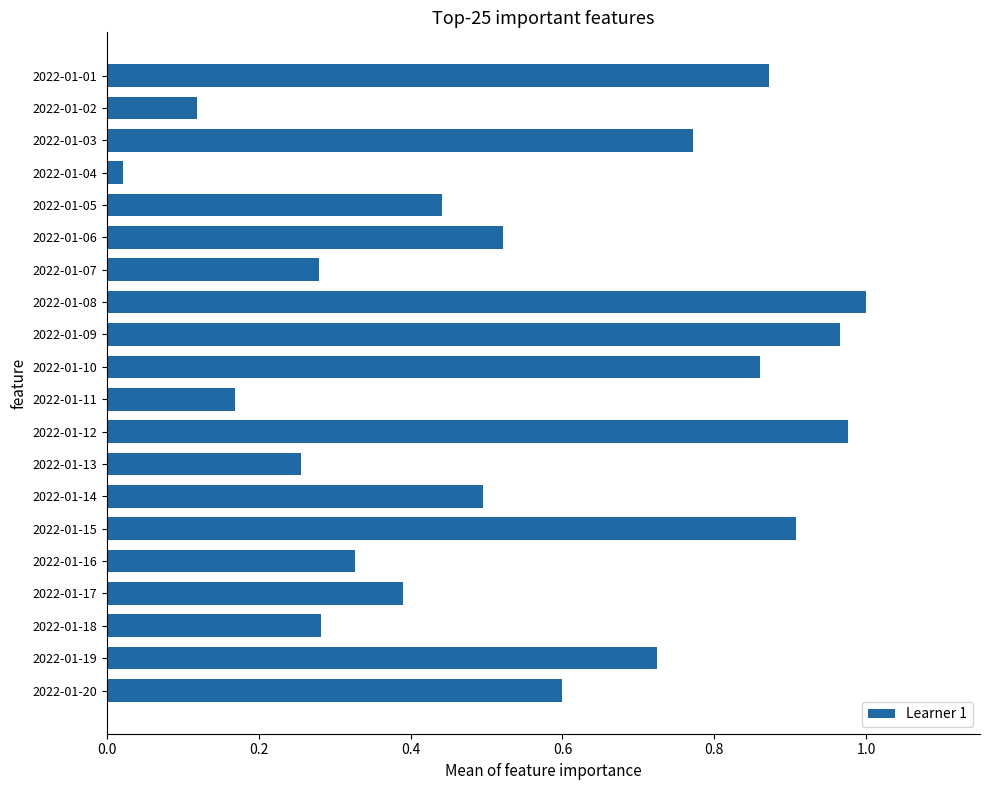

True or false: the data shows 1.0 at 2022-01-09.

True